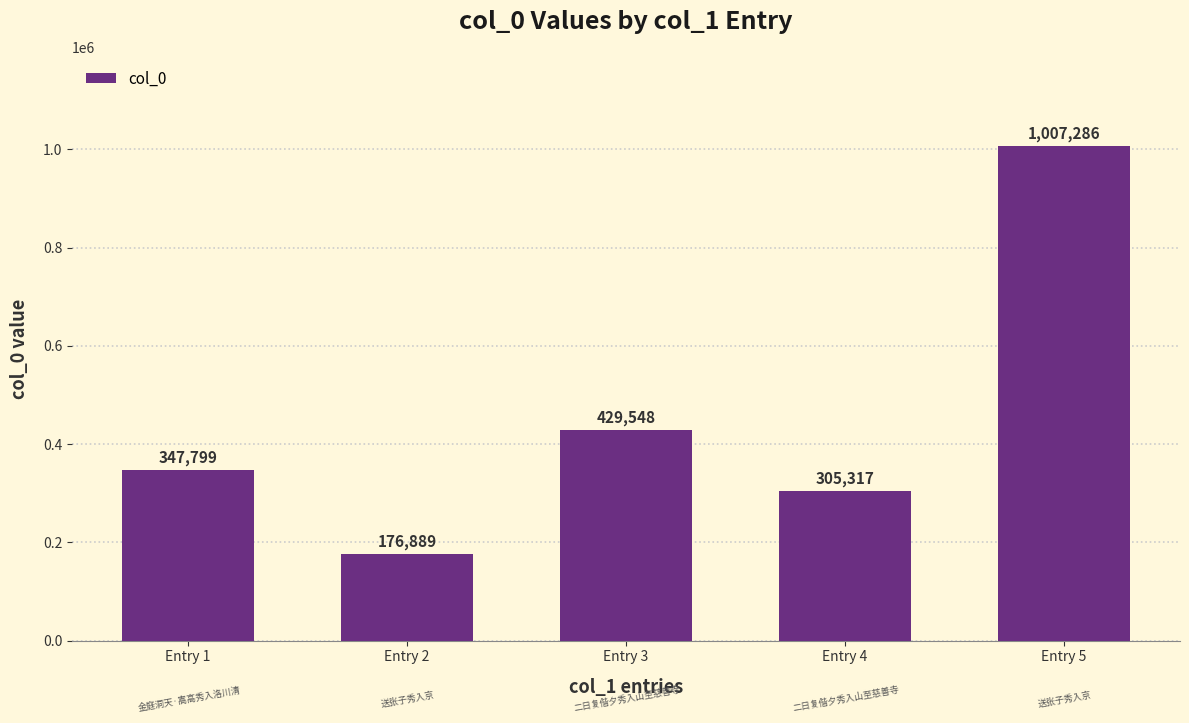

Rank the categories by value from highest to lowest.

Entry 5, Entry 3, Entry 1, Entry 4, Entry 2